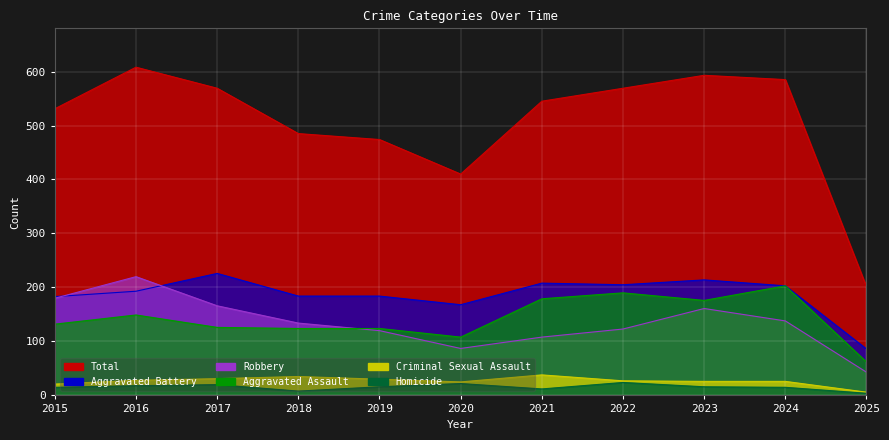

True or false: Aggravated Battery and Aggravated Assault cross at least once.

False